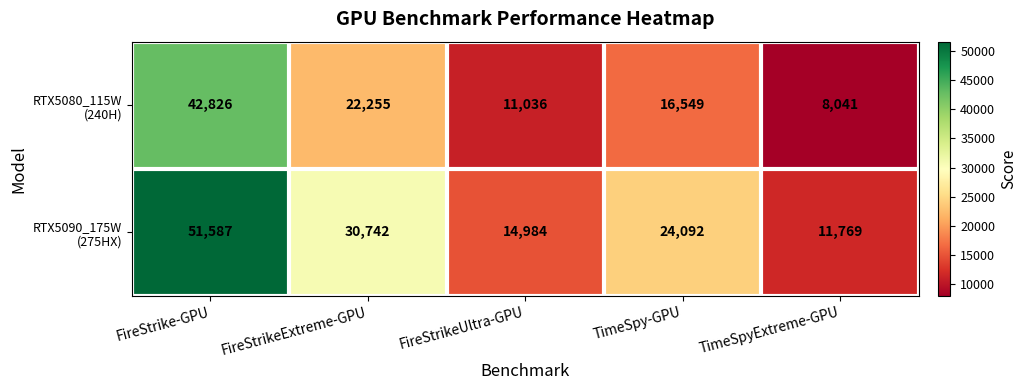

Which category has the lowest value across all series?

TimeSpyExtreme-GPU